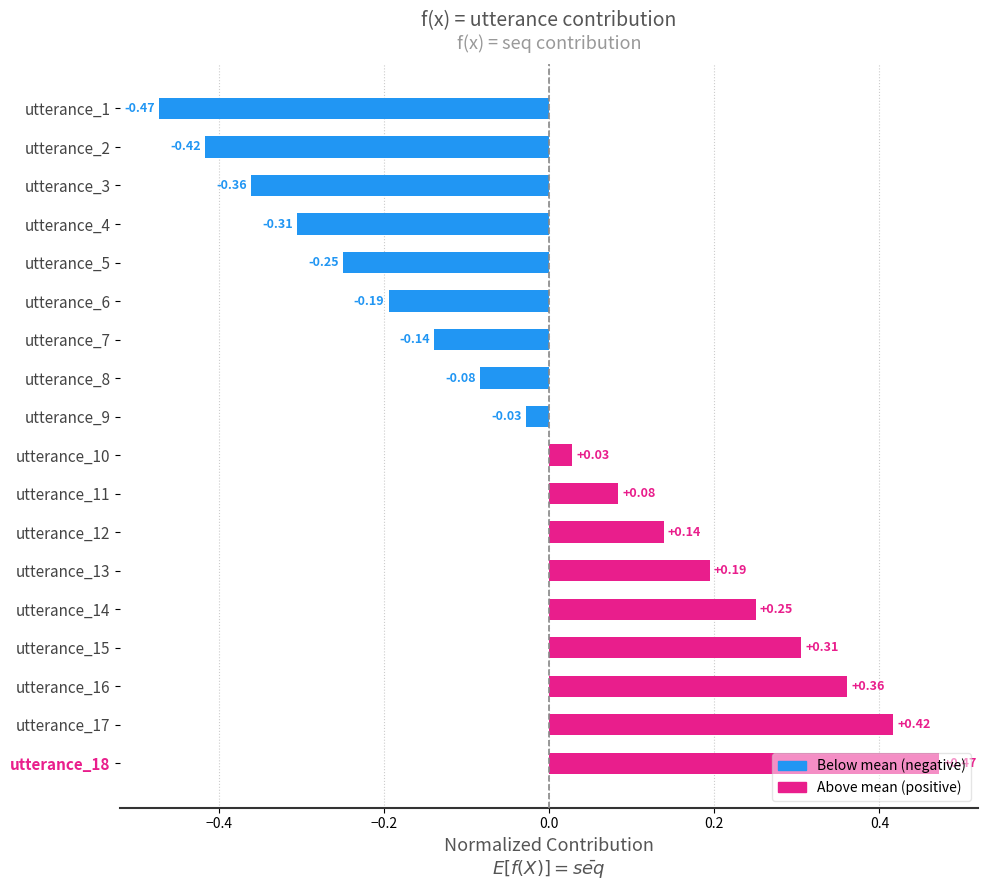

What is the difference between the values at utterance_17 and utterance_5?

0.7